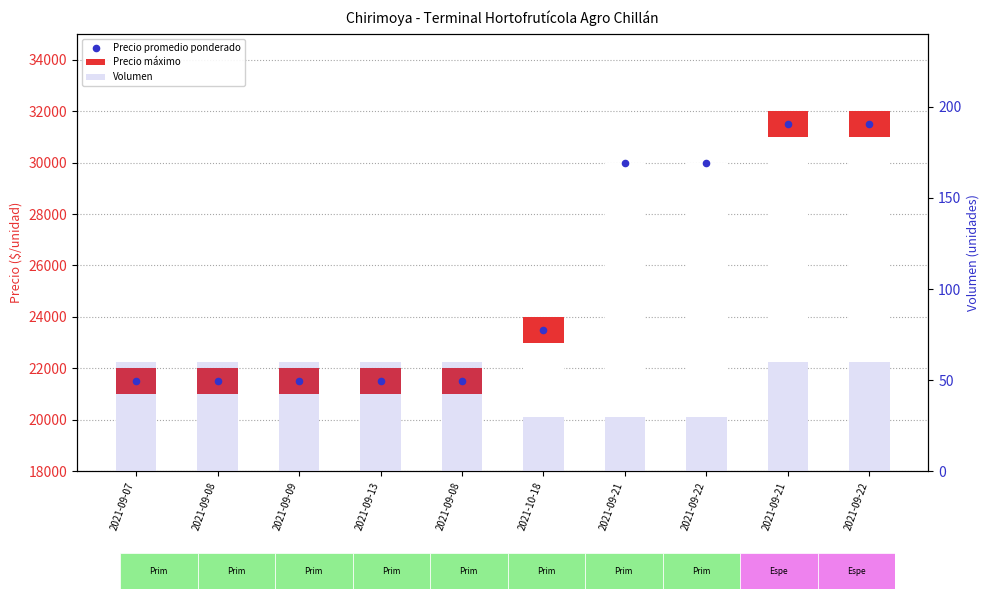

Is the value of Precio máximo at 2021-09-22 greater than the value of Precio promedio ponderado at 2021-09-13?

Yes